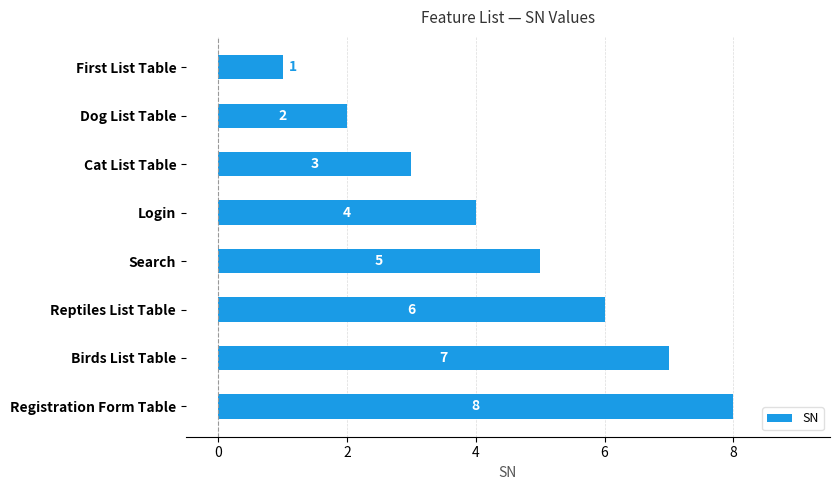

What is the maximum value shown in the chart?

8